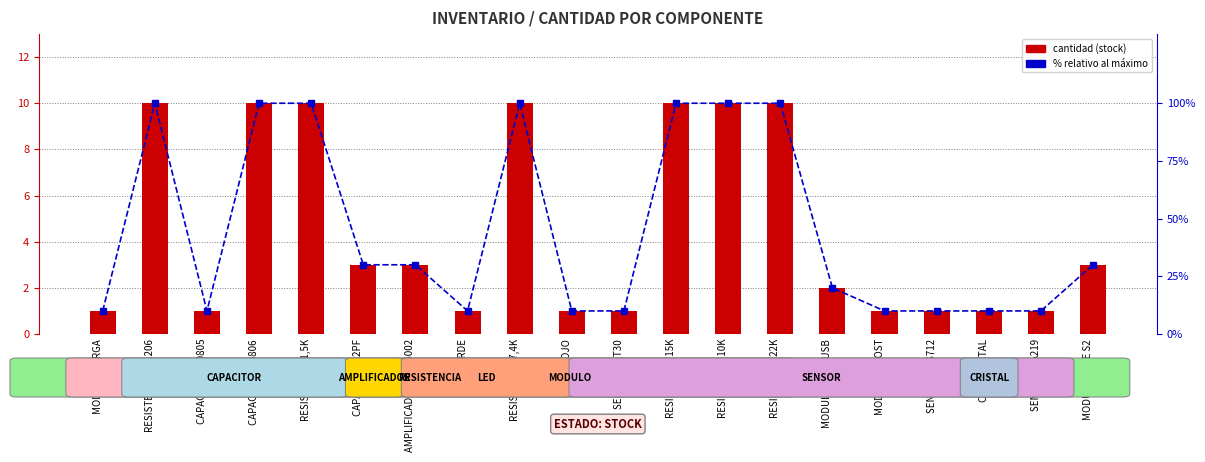

List the series in order of their overall mean, highest first.

% relativo al máximo, cantidad (stock)